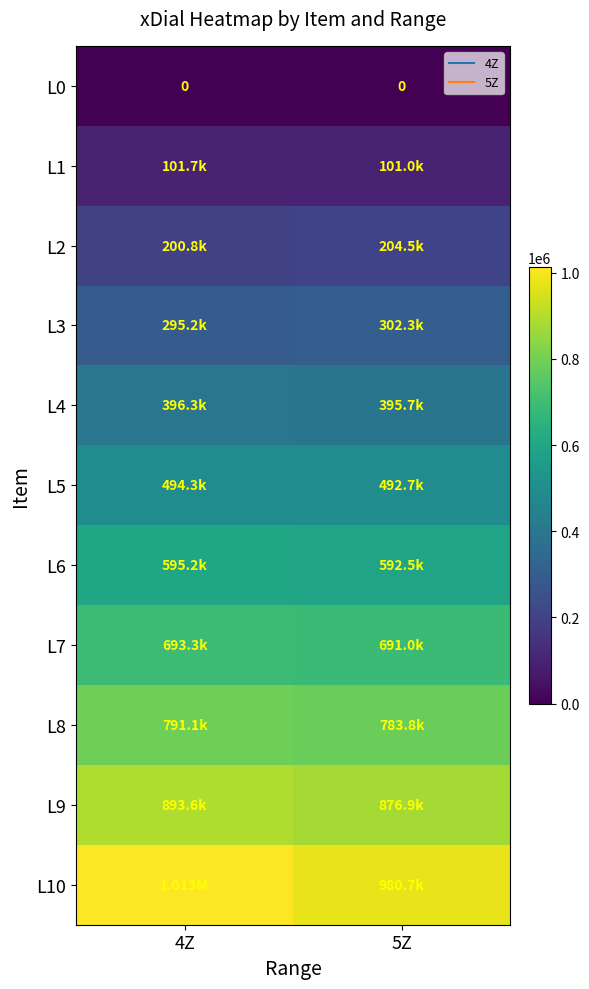

What is the difference between the maximum and minimum values in the L7 series?

2230